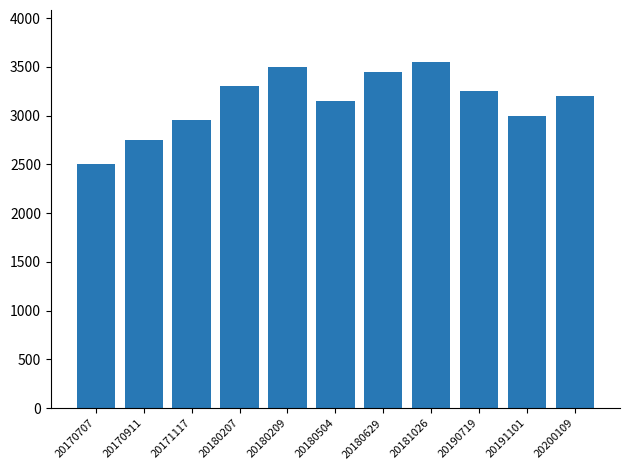

The value at 20180209 is 5753. True or false?

False